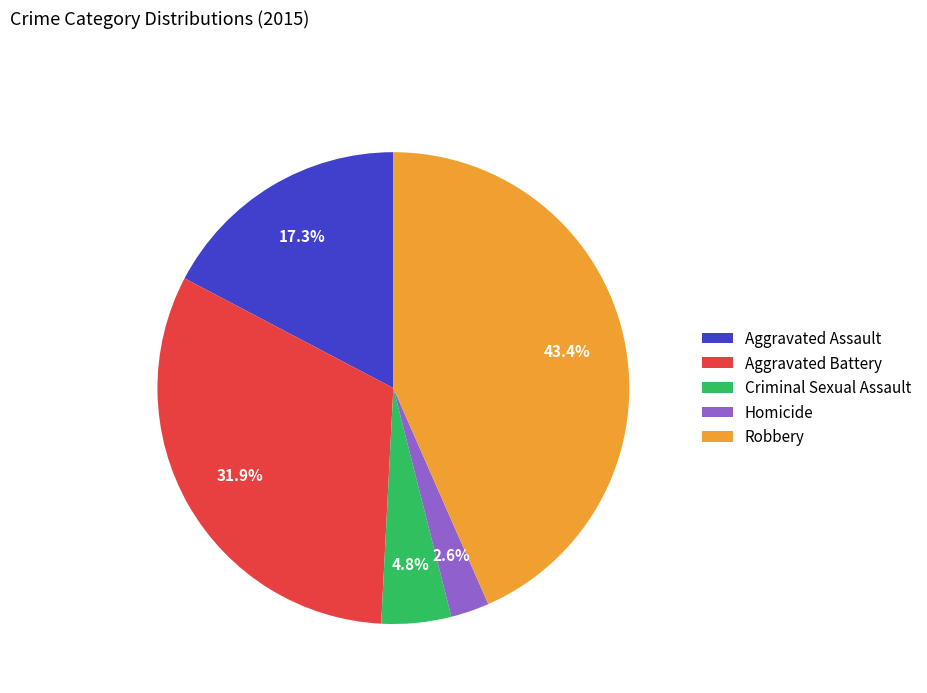

How many segments does this pie chart have?

5